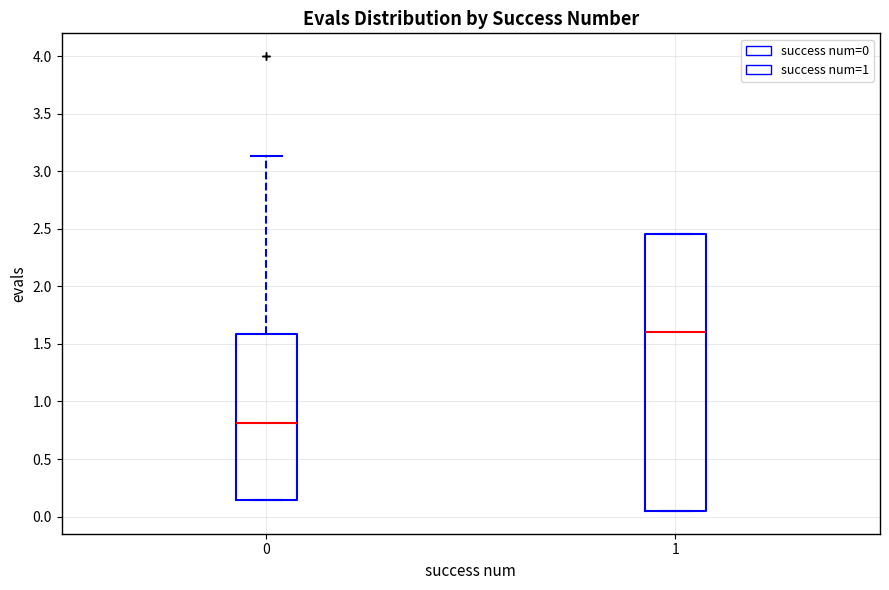

Where is the lower edge of the box at x = 1 on the y-axis? The values are not printed on the chart, so give them approximately, as read against the axis.

0.05